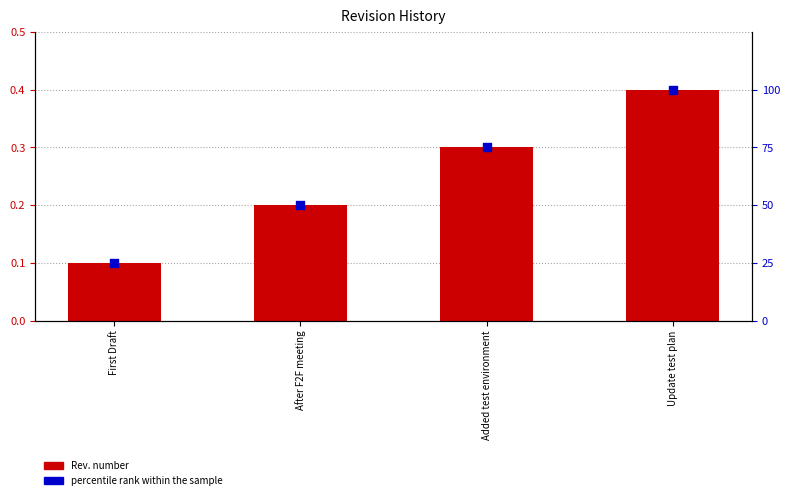

What are all the series names shown in the legend?

Rev. number, percentile rank within the sample